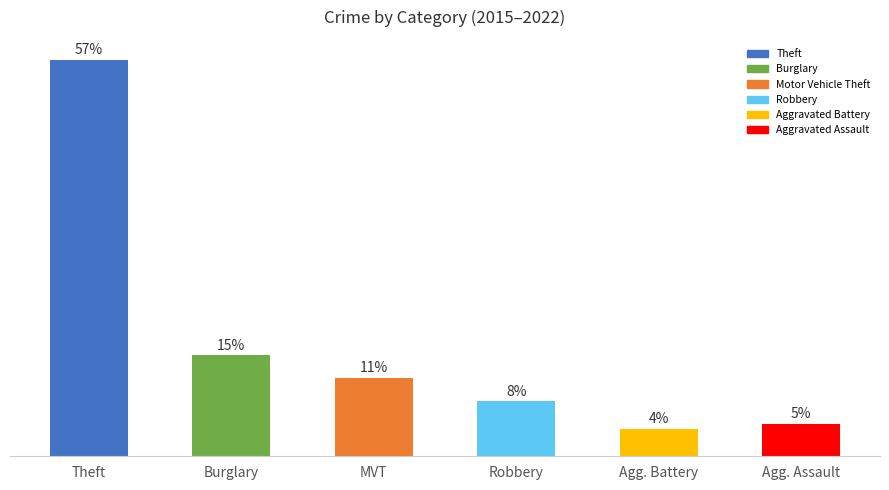

Where does the data first go above 11?

Theft